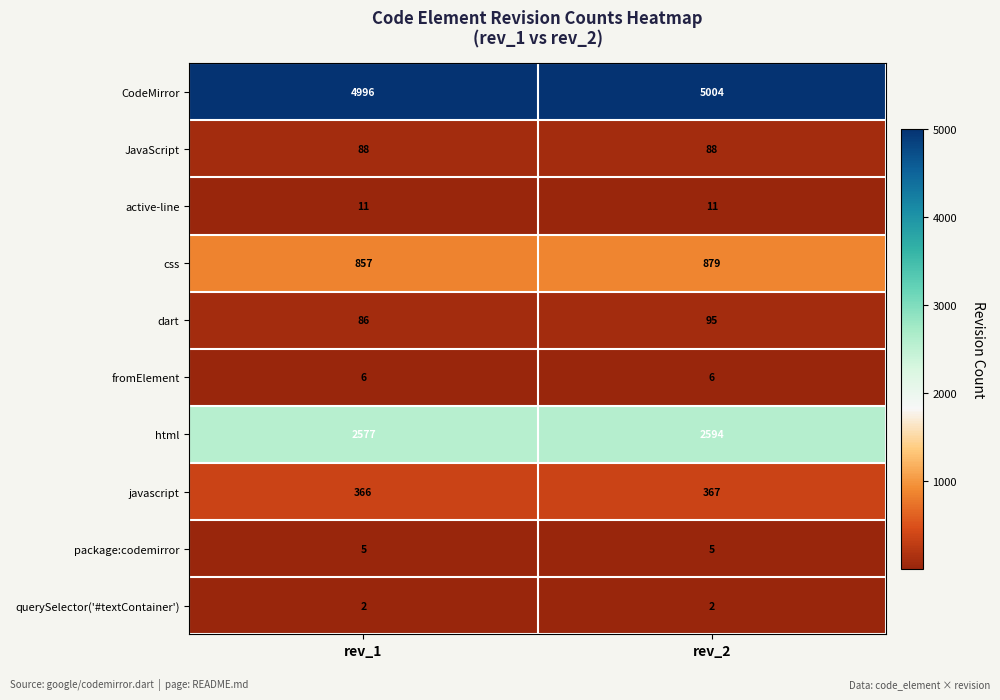

Reading left to right, list all the values displayed in this chart.

CodeMirror: rev_1=4996	rev_2=5004
JavaScript: rev_1=88	rev_2=88
active-line: rev_1=11	rev_2=11
css: rev_1=857	rev_2=879
dart: rev_1=86	rev_2=95
fromElement: rev_1=6	rev_2=6
html: rev_1=2577	rev_2=2594
javascript: rev_1=366	rev_2=367
package:codemirror: rev_1=5	rev_2=5
querySelector('#textContainer'): rev_1=2	rev_2=2